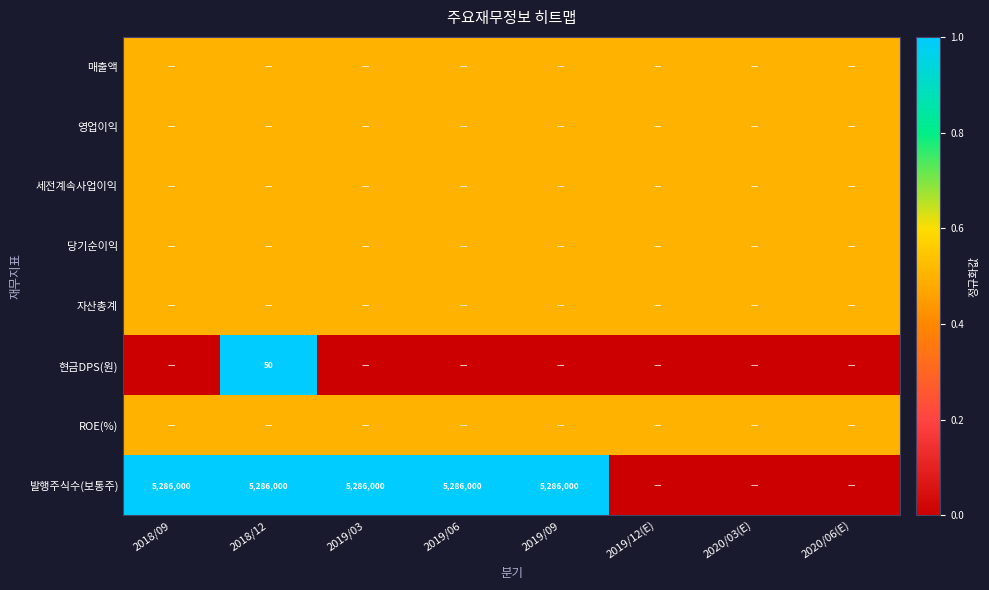

True or false: 발행주식수(보통주) has a value of 7373010.9 at 2019/09.

False